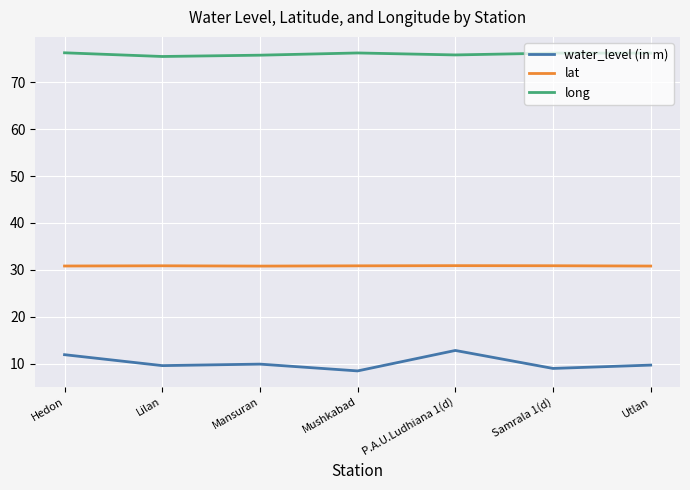

True or false: lat and long intersect in this chart.

False